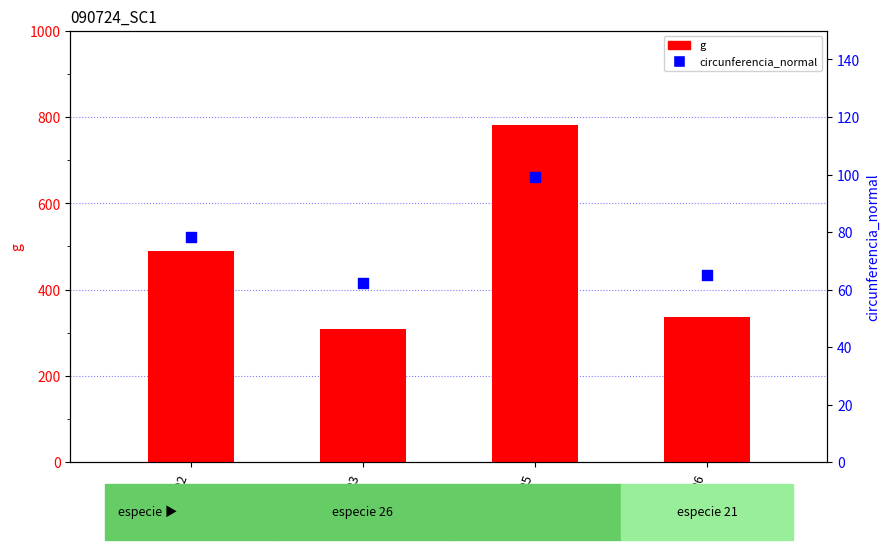

What are all the series names shown in the legend?

g, circunferencia_normal